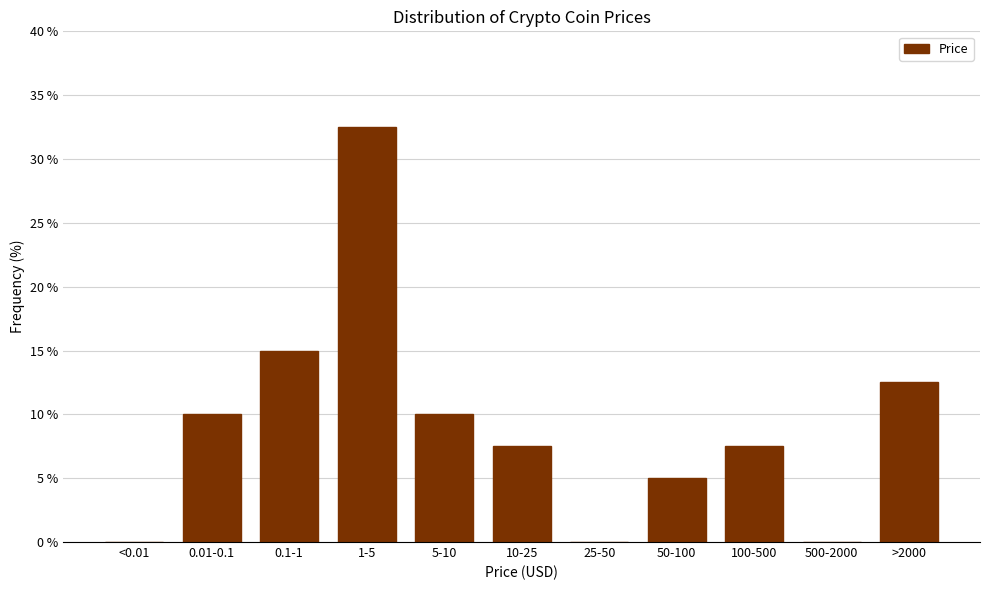

Reading right to left, list all the values displayed in this chart.

>2000=12.5	500-2000=0.0	100-500=7.5	50-100=5.0	25-50=0.0	10-25=7.5	5-10=10.0	1-5=32.5	0.1-1=15.0	0.01-0.1=10.0	<0.01=0.0